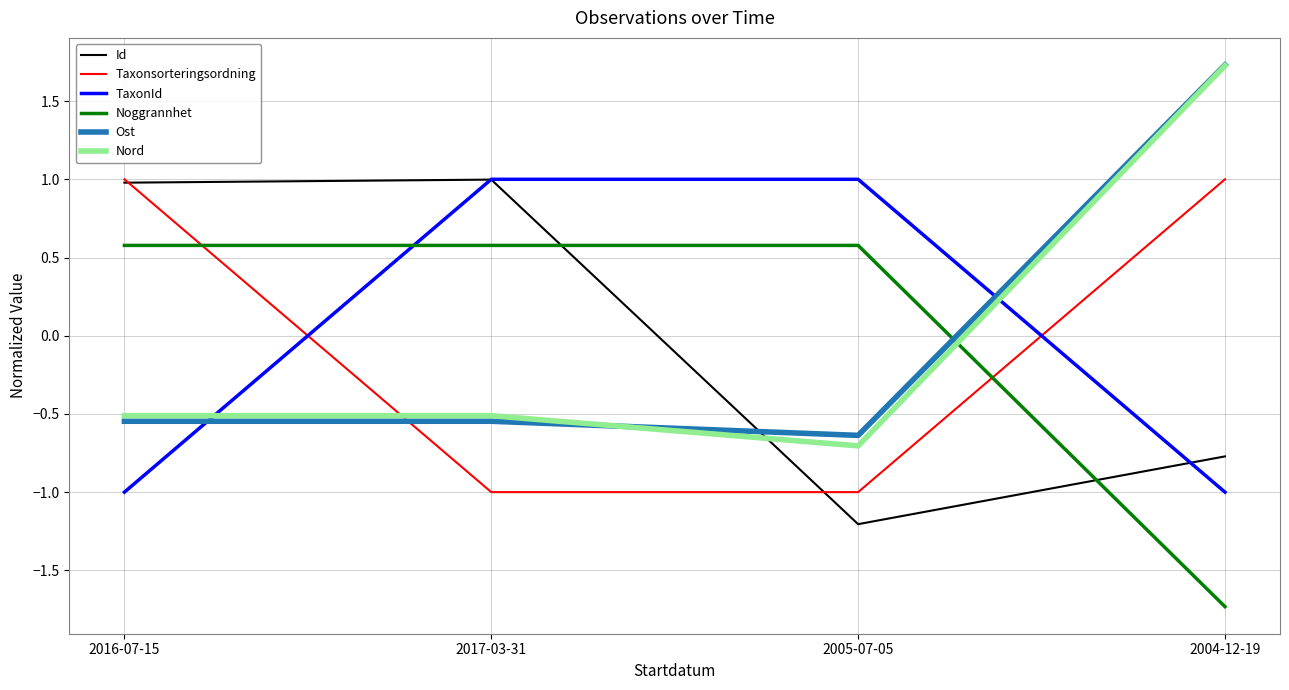

Is the value of Taxonsorteringsordning at 2005-07-05 greater than the value of Noggrannhet at 2017-03-31?

No